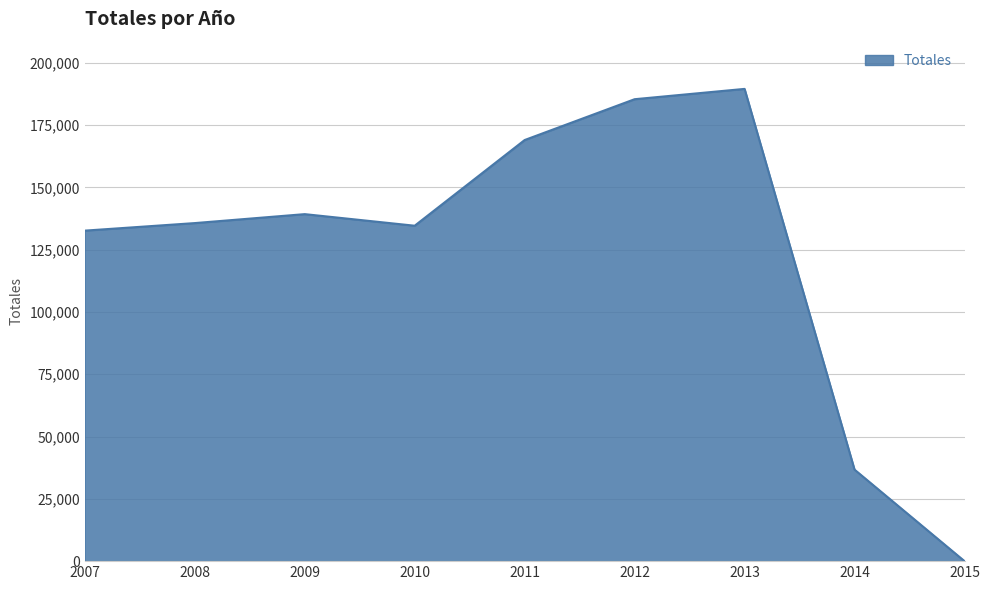

Where is the first local minimum?

2010